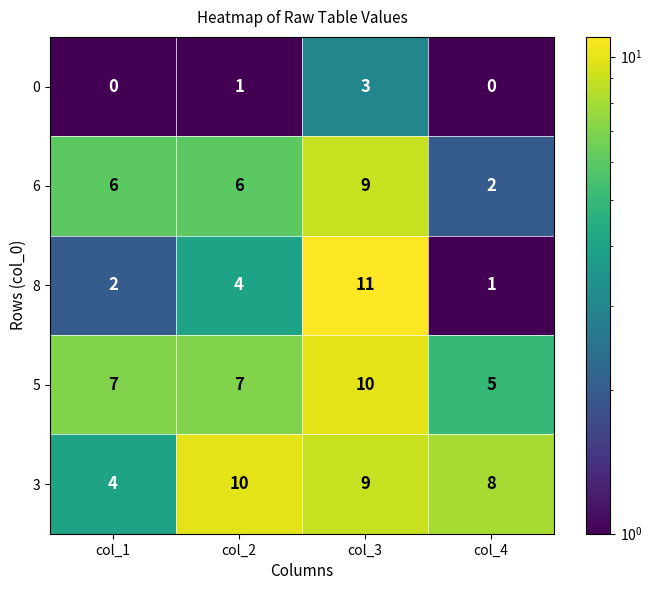

Which series changed the most between col_1 and col_2?

3